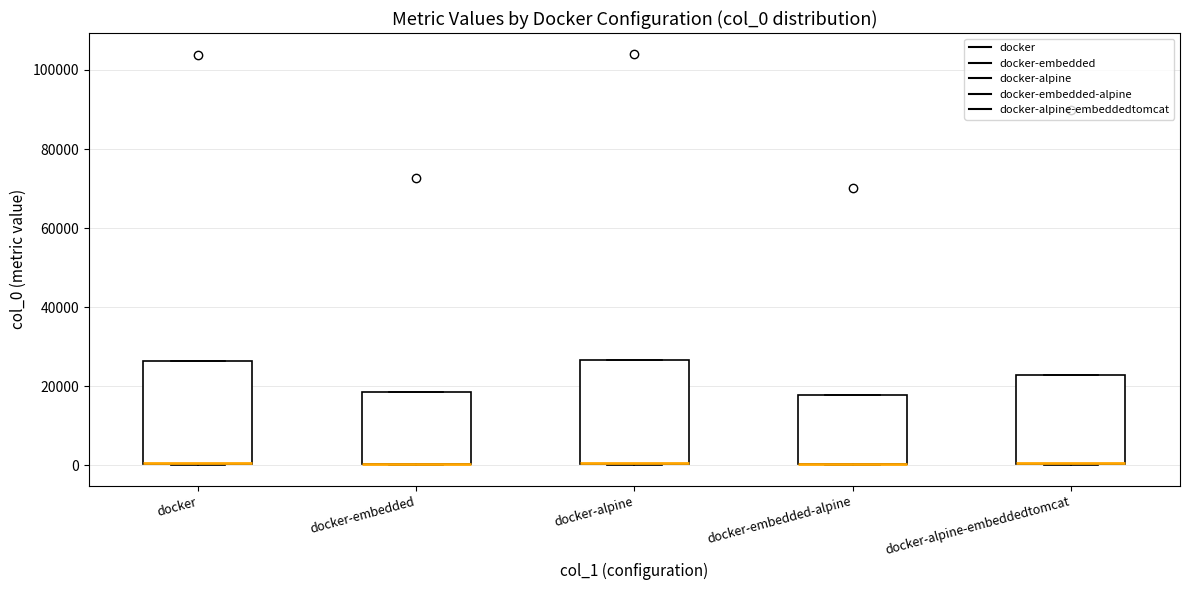

Reading left to right, transcribe this box plot: for each box, give where its median line is, the range the box spans, and where its two whiskers end, as read against the y-axis. The values are not printed on the chart, so give them approximately, as read against the axis.

docker: median 0 (drawn on the box's lower edge), box 0 to 26000, whiskers 0 to 26000
docker-embedded: median 0 (drawn on the box's lower edge), box 0 to 18000, whiskers 0 to 18000
docker-alpine: median 0 (drawn on the box's lower edge), box 0 to 26000, whiskers 0 to 26000
docker-embedded-alpine: median 0 (drawn on the box's lower edge), box 0 to 18000, whiskers 0 to 18000
docker-alpine-embeddedtomcat: median 0 (drawn on the box's lower edge), box 0 to 22000, whiskers 0 to 22000